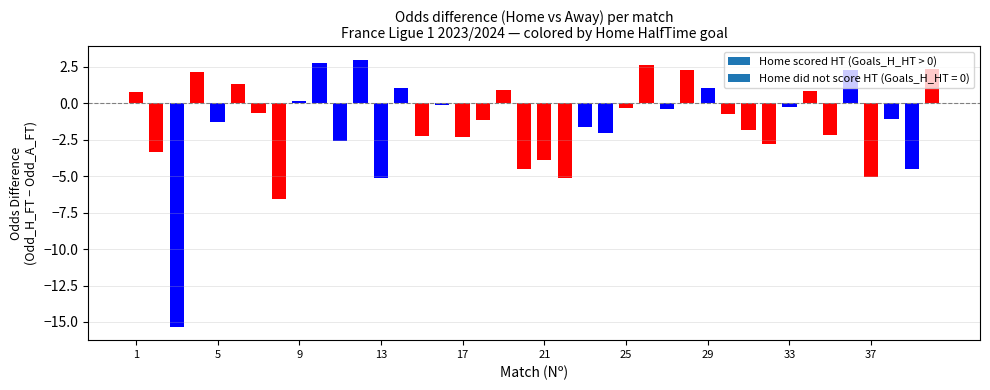

Does the chart contain stacked bars?

No